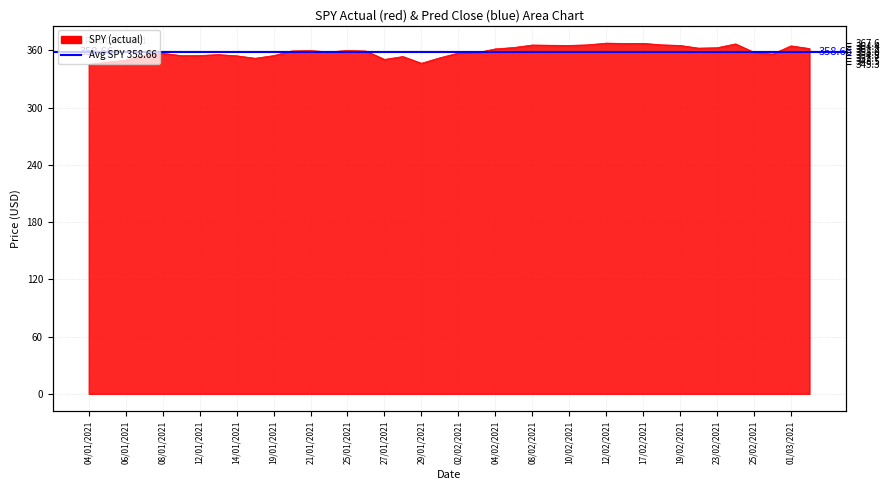

List the labels in order of value, smallest first.

04/01/2021, 29/01/2021, 05/01/2021, 06/01/2021, 27/01/2021, 15/01/2021, 01/02/2021, 28/01/2021, 14/01/2021, 19/01/2021, 11/01/2021, 12/01/2021, 07/01/2021, 13/01/2021, 26/02/2021, 08/01/2021, 02/02/2021, 03/02/2021, 25/02/2021, 22/01/2021, 26/01/2021, 20/01/2021, 21/01/2021, 25/01/2021, 04/02/2021, 02/03/2021, 22/02/2021, 23/02/2021, 05/02/2021, 01/03/2021, 19/02/2021, 10/02/2021, 09/02/2021, 08/02/2021, 11/02/2021, 18/02/2021, 24/02/2021, 16/02/2021, 17/02/2021, 12/02/2021